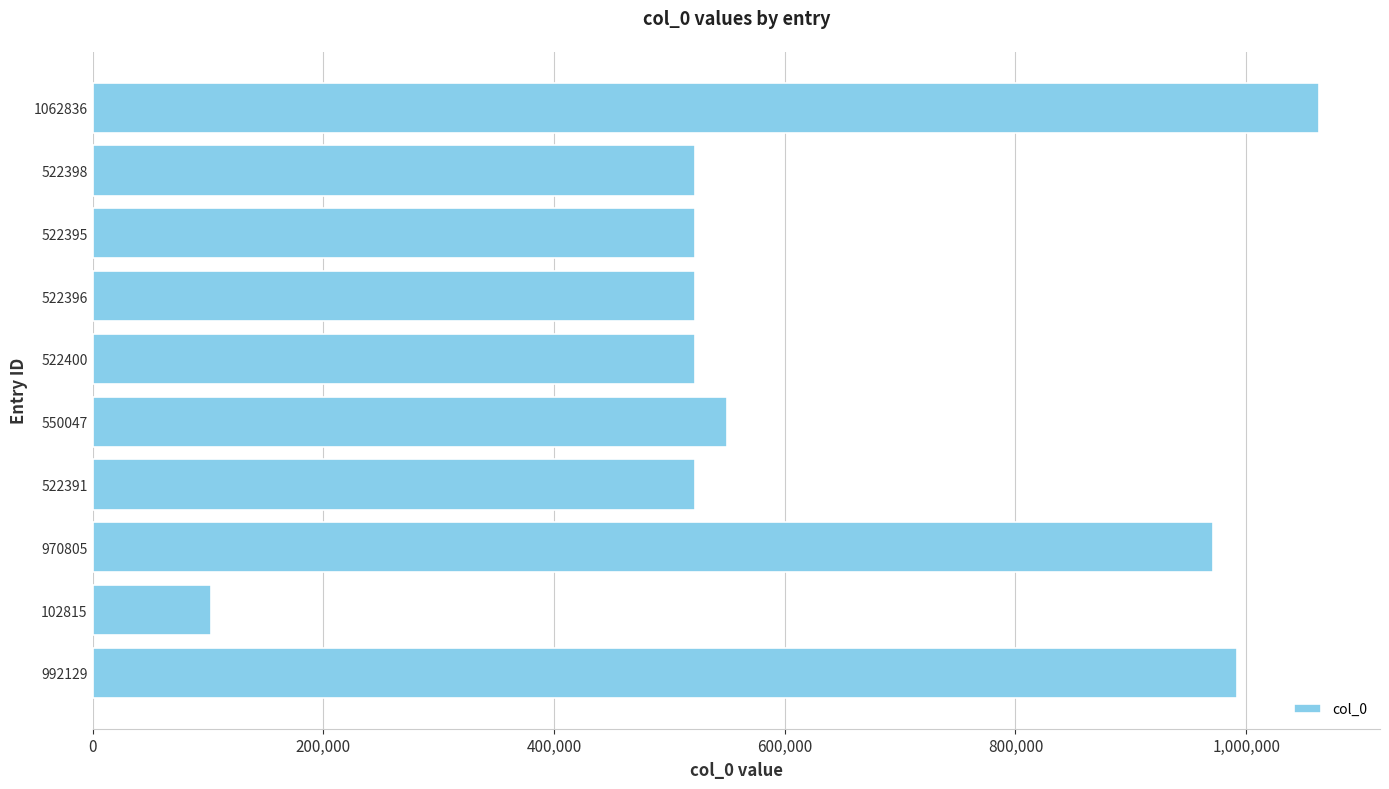

What is the difference between the second highest and second lowest values?

469738